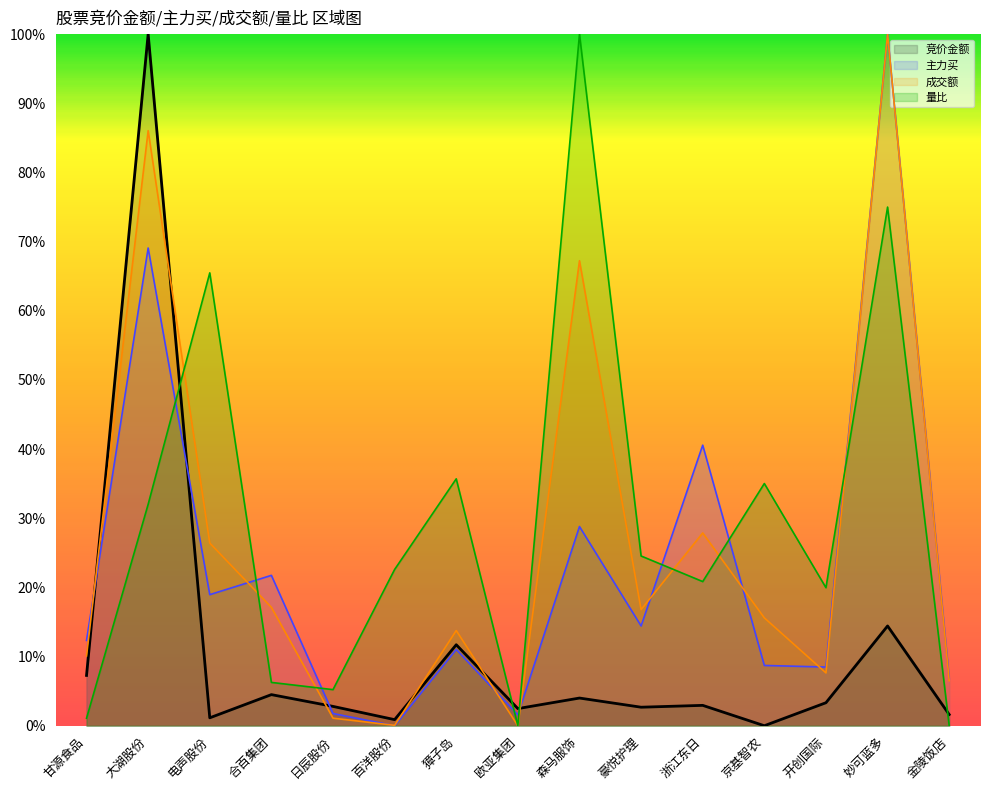

What is the label of the 15th point from the left?

金陵饭店